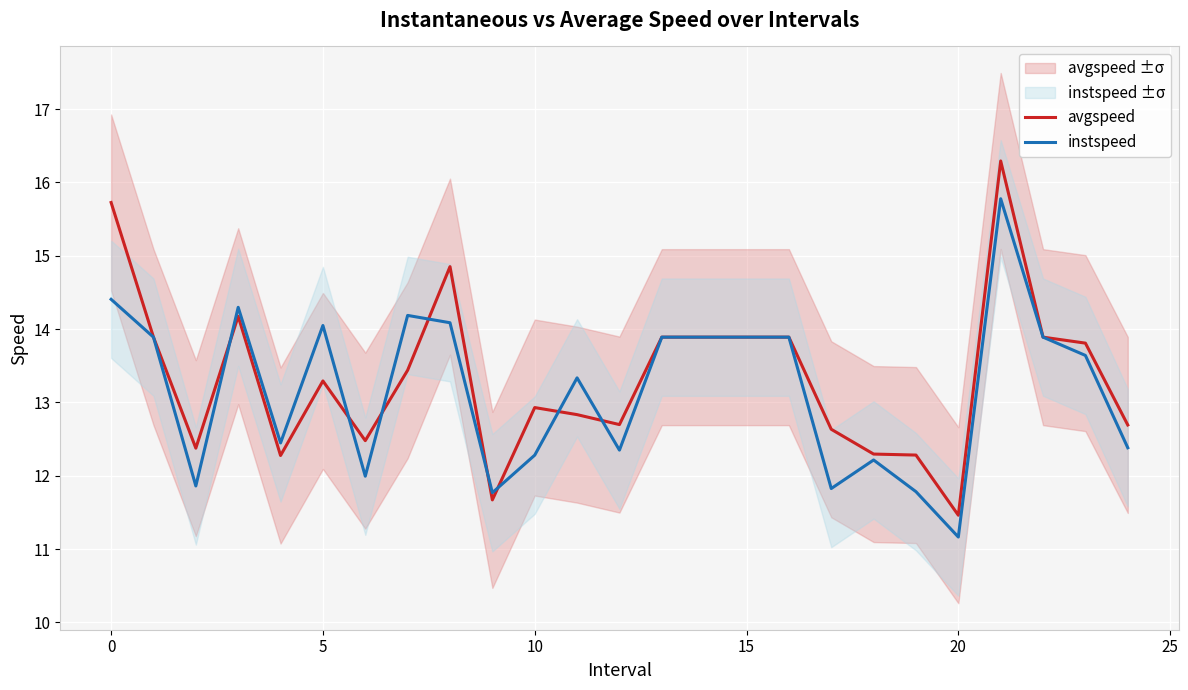

Which series ends up on top after the final intersection of avgspeed and instspeed?

avgspeed